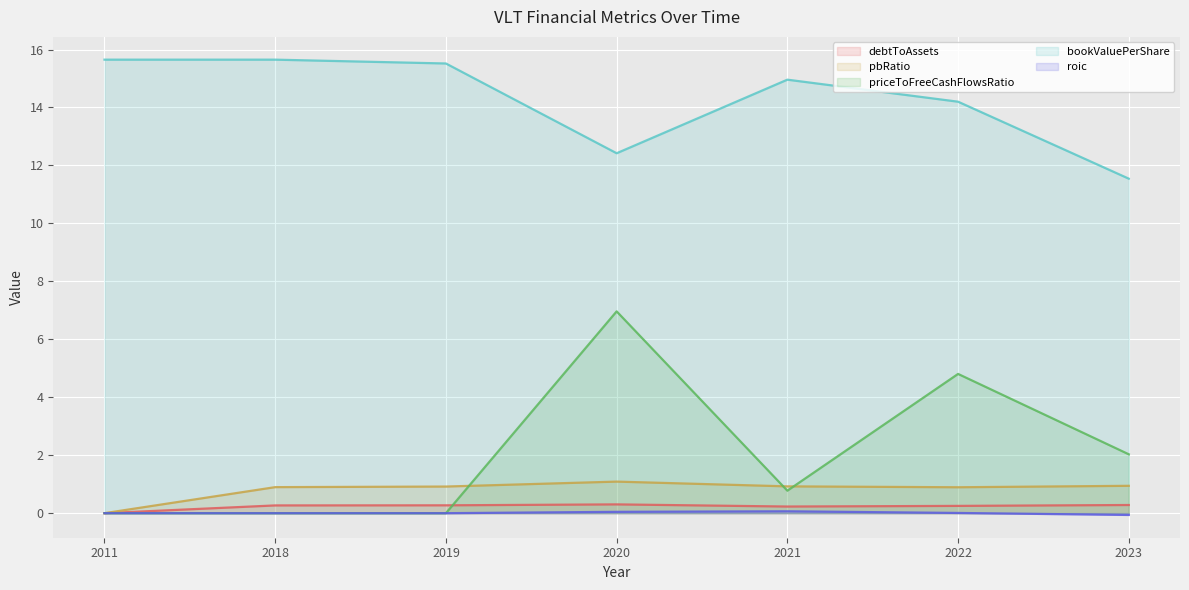

Rank the series by their maximum value, from lowest to highest.

roic, debtToAssets, pbRatio, priceToFreeCashFlowsRatio, bookValuePerShare